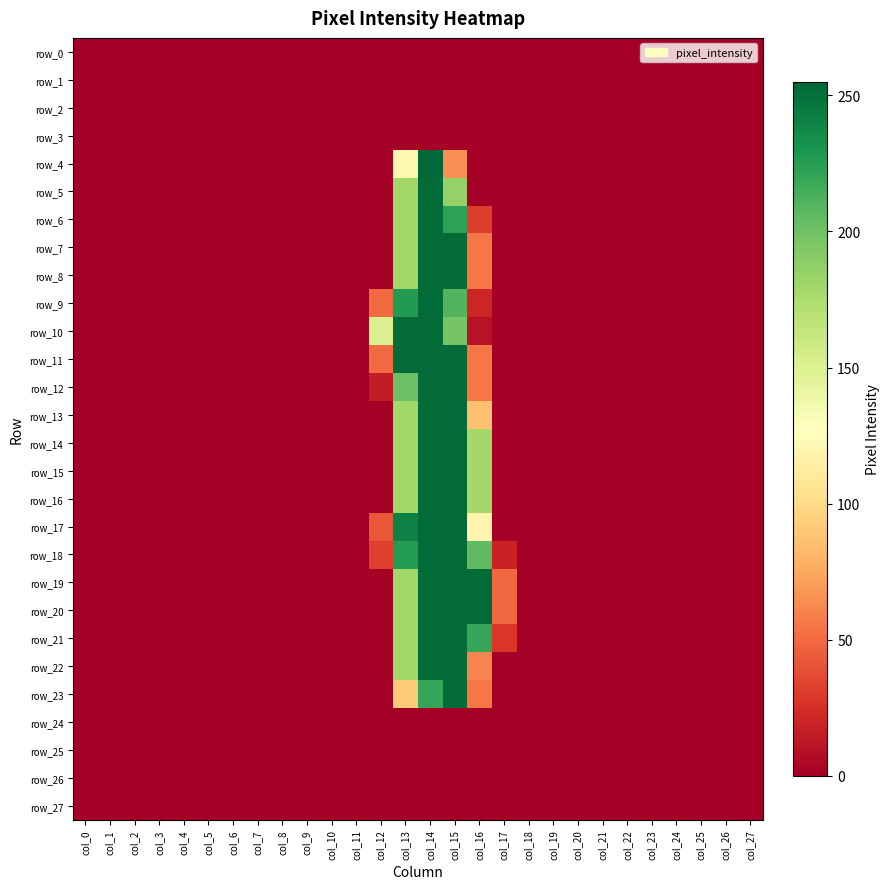

True or false: row_8 has a value of -88 at col_21.

False